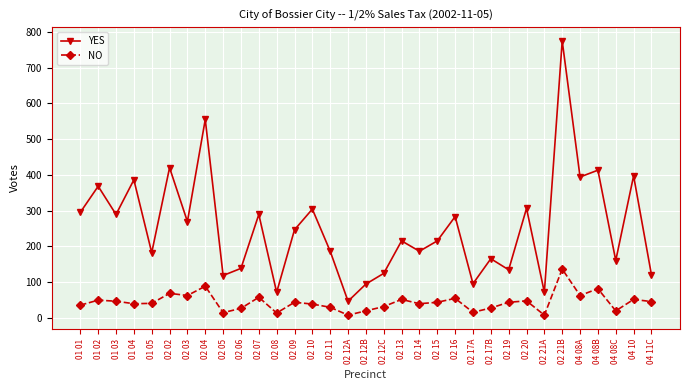

Is it true that YES equals 807 at 02 04?

False